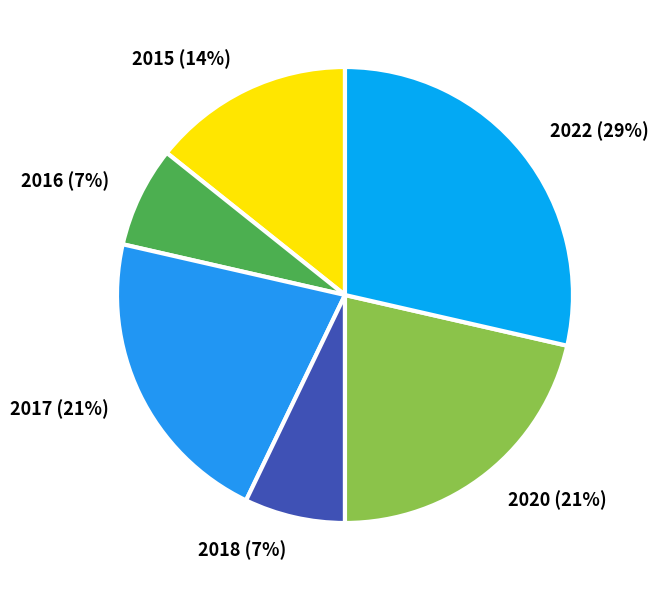

True or false: 2020 accounts for 10% of the total.

False